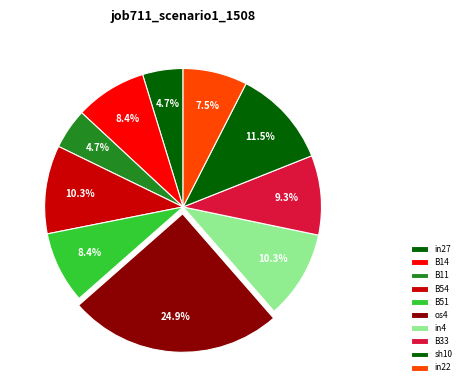

Is there any slice that represents more than half of the pie?

No